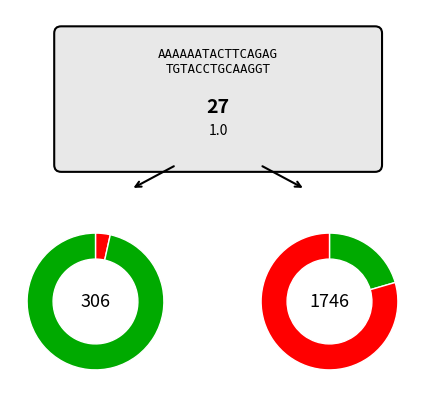

Is 2021 the majority of the pie?

No